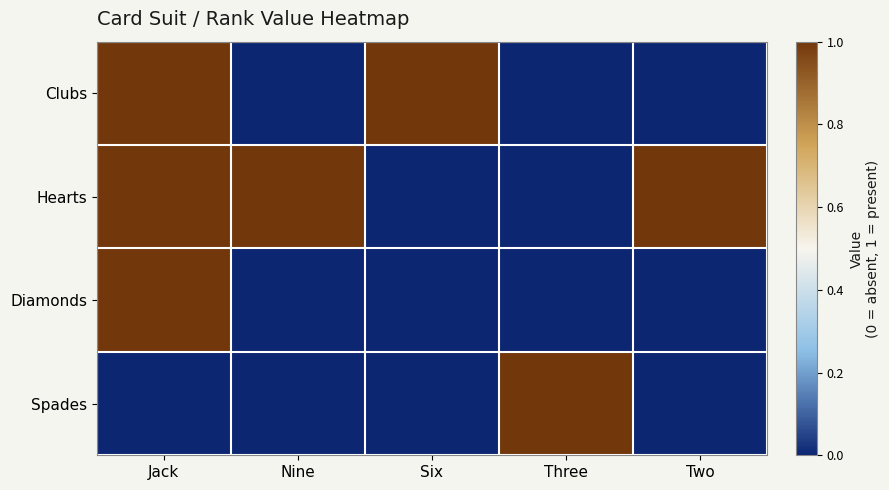

Reading right to left, list all the values displayed in this chart.

Clubs: Two=0	Three=0	Six=1	Nine=0	Jack=1
Hearts: Two=1	Three=0	Six=0	Nine=1	Jack=1
Diamonds: Two=0	Three=0	Six=0	Nine=0	Jack=1
Spades: Two=0	Three=1	Six=0	Nine=0	Jack=0